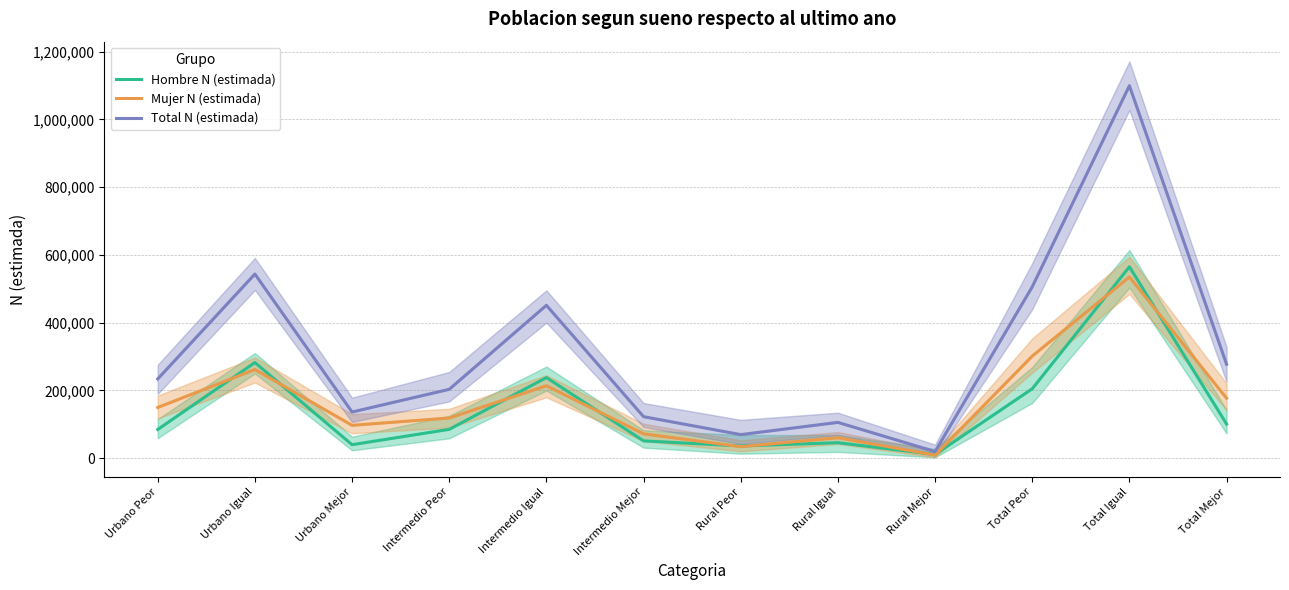

What are all the series names shown in the legend?

Hombre N (estimada), Mujer N (estimada), Total N (estimada)